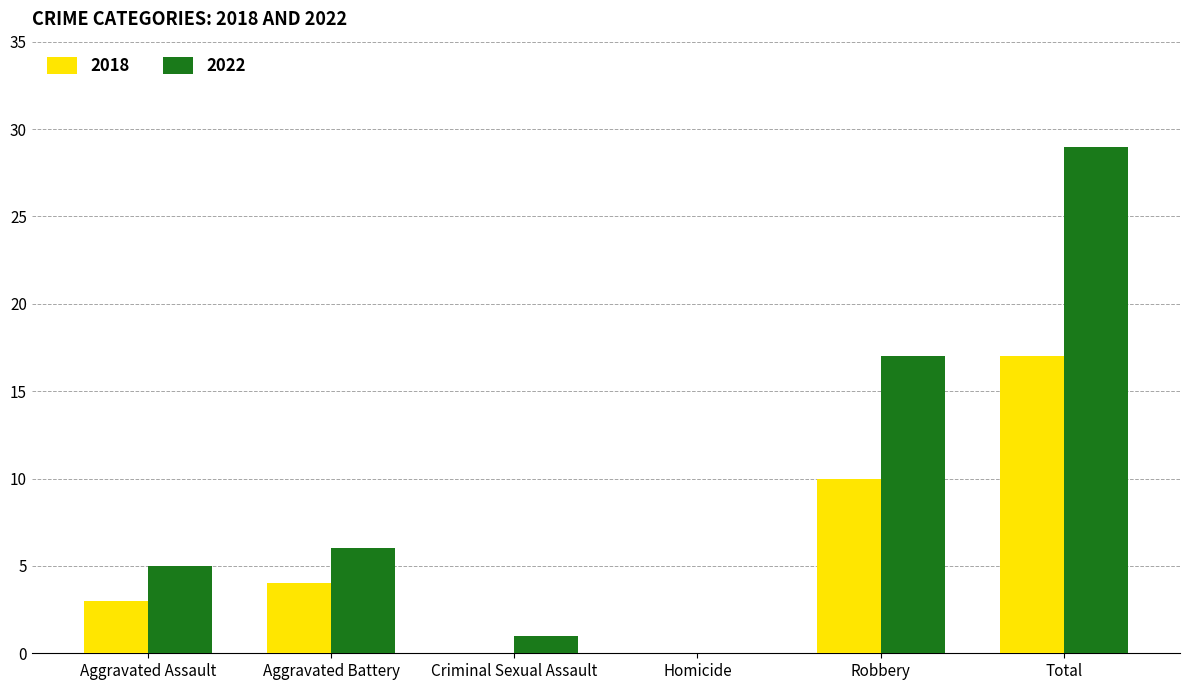

Between Robbery and Total, which series saw the biggest shift?

2022